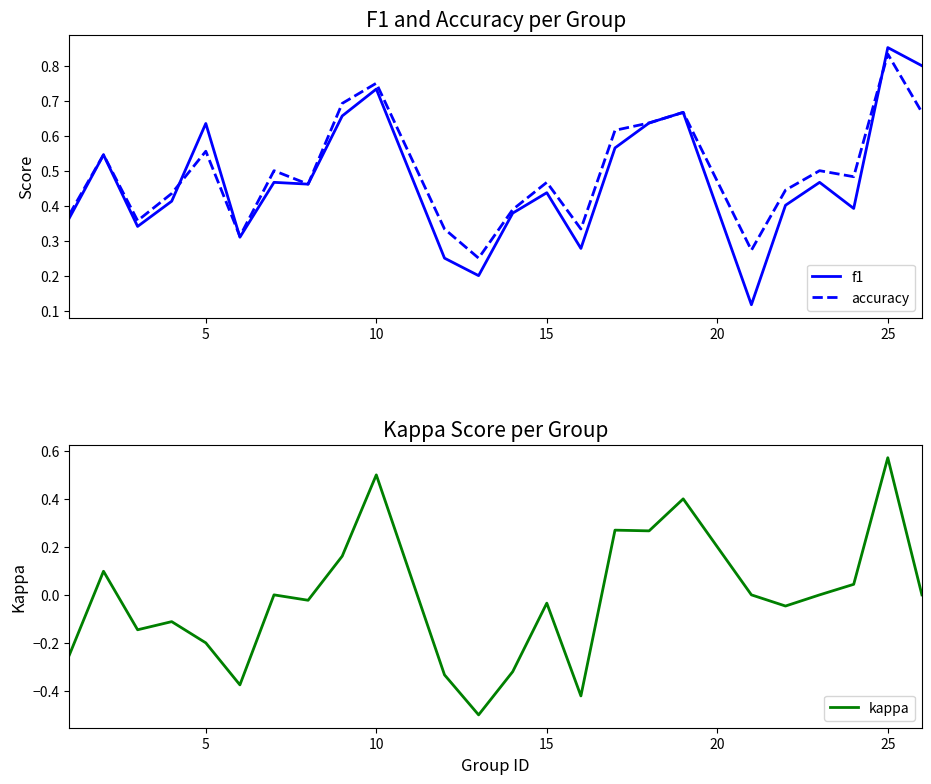

At which label does accuracy reach its peak?

25